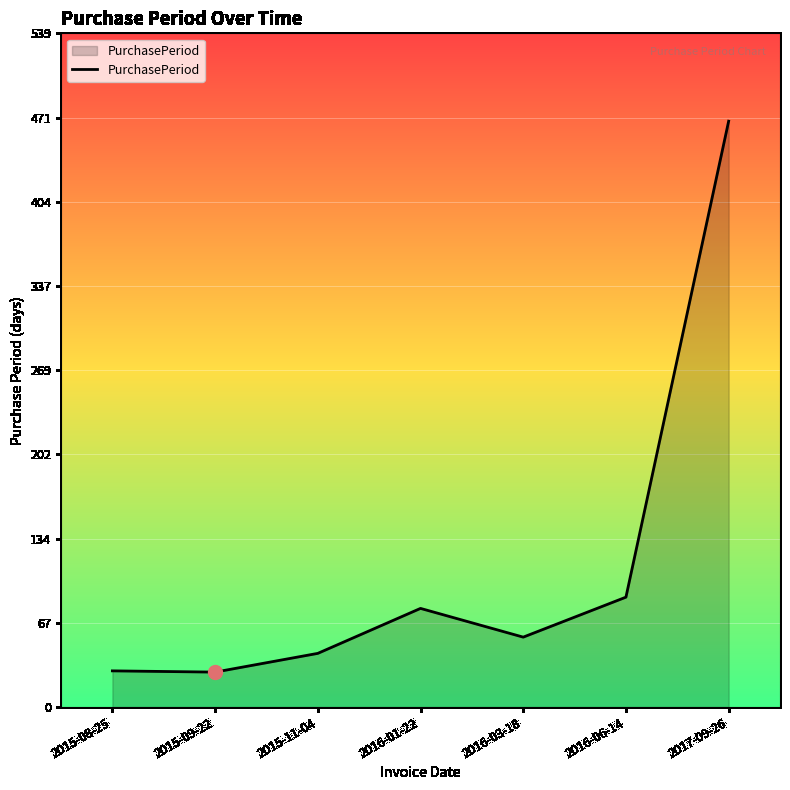

Which has a higher value, 2016-06-14 or 2016-01-22?

2016-06-14